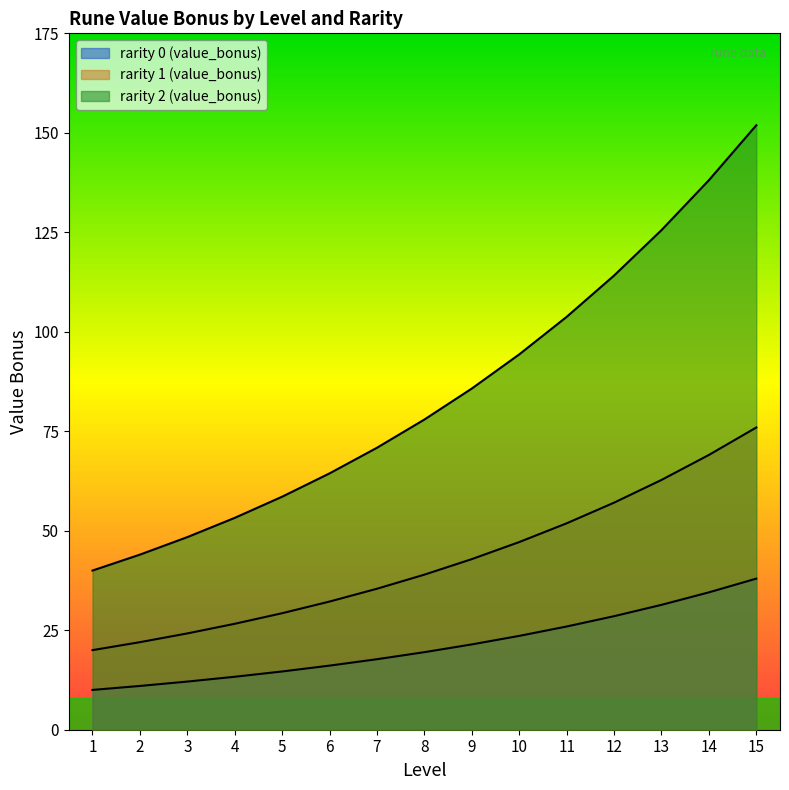

True or false: rarity 1 (value_bonus) and rarity 2 (value_bonus) intersect in this chart.

False